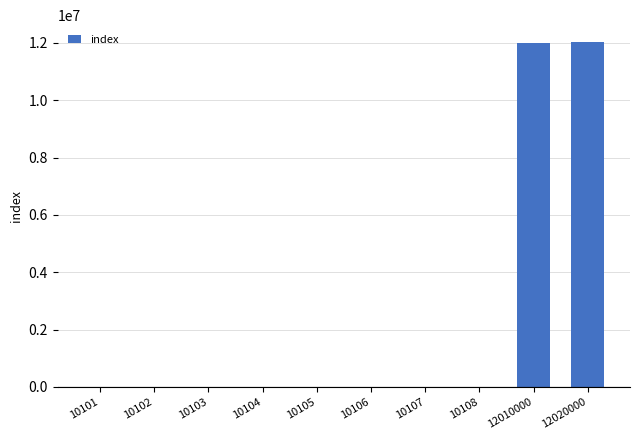

The chart shows a value of 16307881 at 12020000. True or false?

False